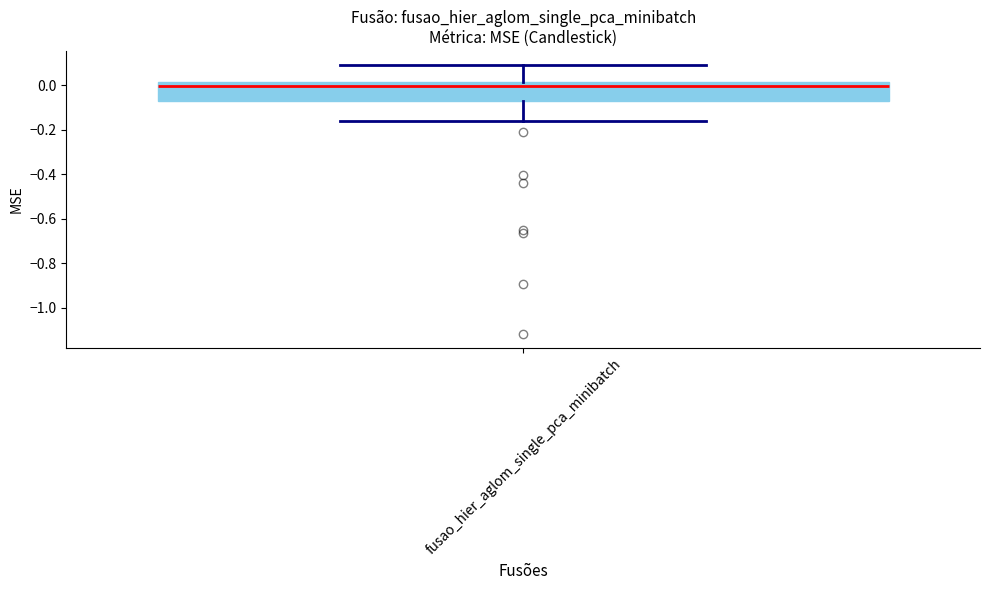

Transcribe this box plot: give where the median line is, the range the box spans, and where the two whiskers end, as read against the y-axis. The values are not printed on the chart, so give them approximately, as read against the axis.

median 0.00, box -0.08 to 0.02, whiskers -0.16 to 0.10